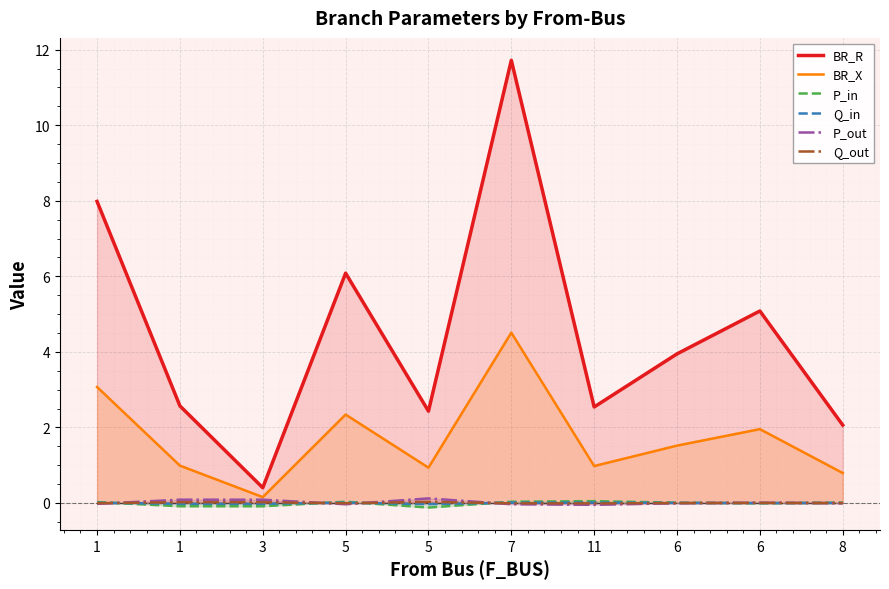

What is the label of the 8th point from the right?

3